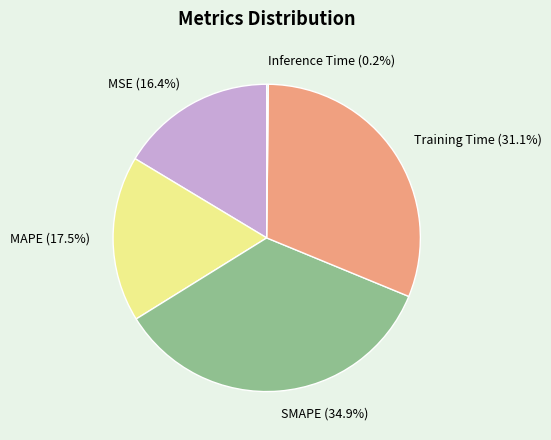

To the nearest percent, what is the difference between the largest and smallest slice percentages?

35%